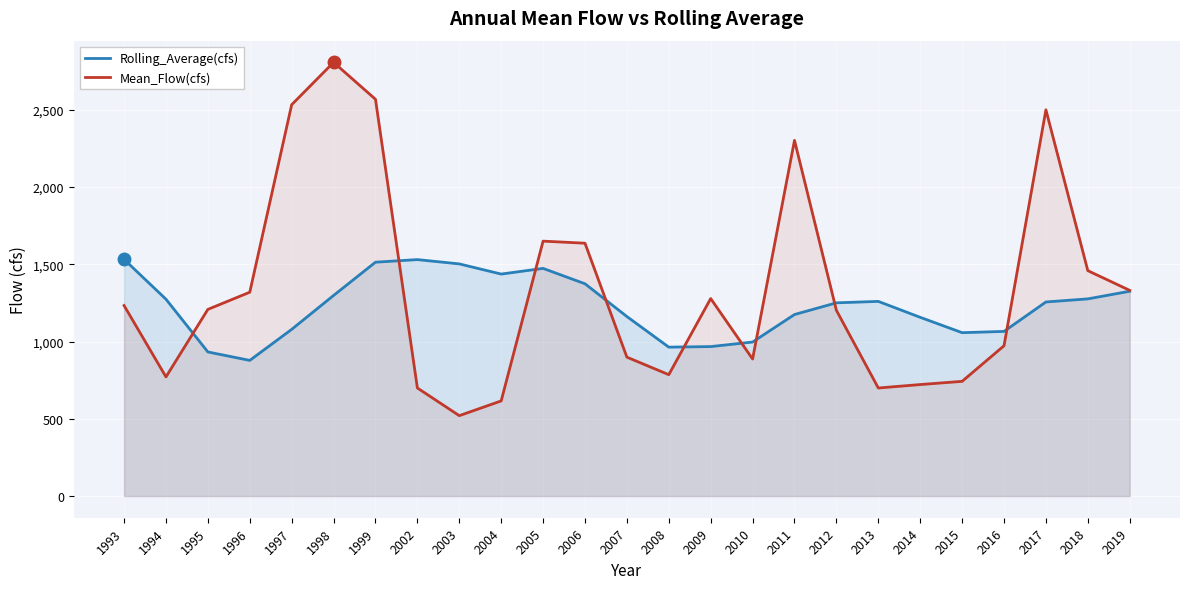

True or false: Mean_Flow(cfs) and Rolling_Average(cfs) cross at least once.

True